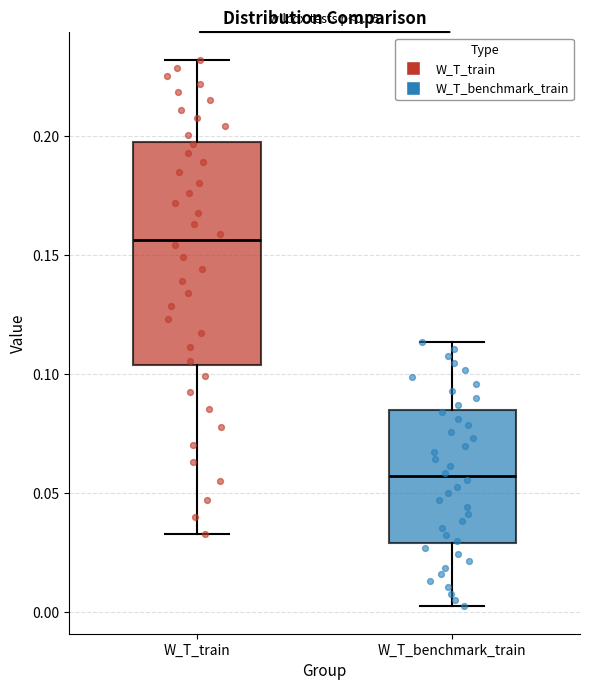

Which box has the highest median line?

W_T_train